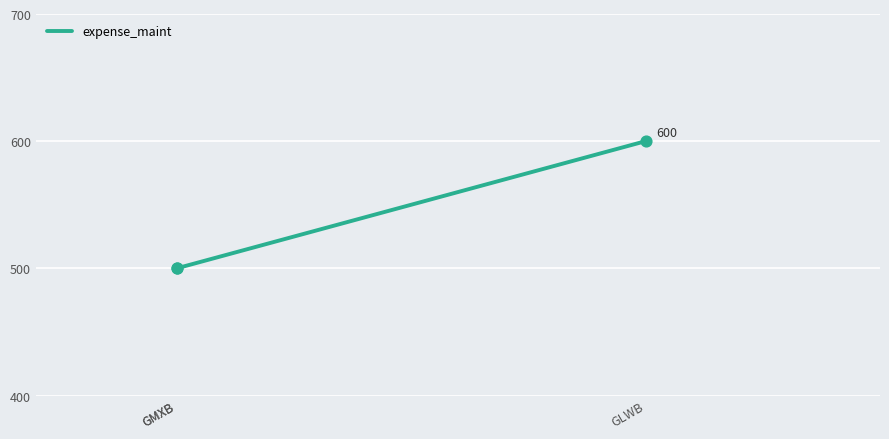

What is the change in value from GMXB to GLWB?

+100